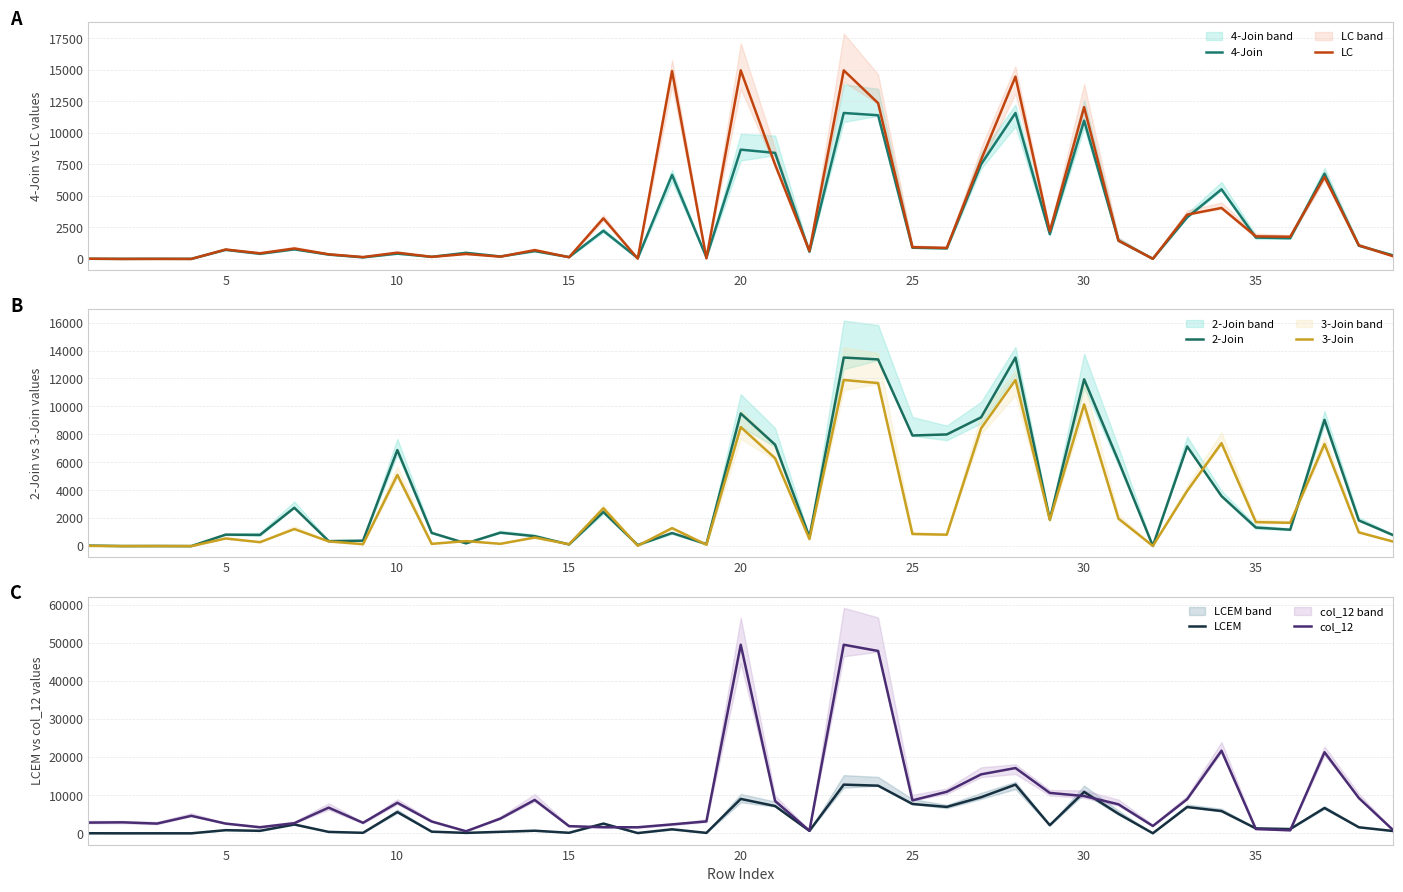

Reading left to right, transcribe all the data shown in this chart.

4-Join: 16.0	9.0	13.0	10.0	726.0	413.0	763.0	351.0	130.0	425.0	173.0	487.0	198.0	624.0	152.0	2236.0	69.0	6671.0	131.0	8672.0	8415.0	576.0	11580.8	11400.0	893.0	842.0	7516.0	11580.8	1972.0	10976.0	1462.0	19.0	3300.0	5526.0	1700.0	1646.0	6760.0	1054.0	285.0
LC: 20.0	4.0	9.0	4.0	753.0	451.0	833.0	372.0	153.0	502.0	168.0	398.0	186.0	703.0	140.0	3222.0	30.0	14905.0	52.0	14961.0	7482.0	636.0	14961.0	12363.0	935.0	881.0	7874.0	14465.0	2204.0	12045.0	1455.0	13.0	3518.0	4049.0	1794.0	1764.0	6501.0	1079.0	217.0
2-Join: 46.0	13.0	15.0	10.0	830.0	810.0	2752.0	367.0	399.0	6876.0	952.0	207.0	970.0	721.0	129.0	2451.0	84.0	946.0	151.0	9497.0	7266.0	660.0	13495.5	13363.0	7922.0	7996.0	9220.0	13495.5	1926.0	11943.0	6097.0	18.0	7136.0	3588.0	1337.0	1182.0	9040.0	1844.0	794.0
3-Join: 25.0	9.0	14.0	9.0	556.0	290.0	1228.0	347.0	146.0	5101.0	170.0	368.0	173.0	623.0	143.0	2715.0	35.0	1296.0	111.0	8520.0	6296.0	511.0	11892.7	11670.0	875.0	827.0	8437.0	11892.7	1888.0	10146.0	1974.0	22.0	3955.0	7373.0	1726.0	1677.0	7315.0	989.0	333.0
LCEM: 30.0	11.0	15.0	11.0	838.0	664.0	2319.0	382.0	143.0	5602.0	446.0	120.0	402.0	694.0	148.0	2564.0	75.0	1064.0	121.0	9048.0	7180.0	654.0	12806.5	12533.0	7719.0	6952.0	9502.0	12806.5	2143.0	10897.0	5139.0	22.0	6910.0	5860.0	1302.0	1131.0	6663.0	1593.0	609.0
col_12: 2824.0	2900.0	2565.0	4601.0	2566.0	1602.0	2671.0	6760.0	2778.0	8038.0	3112.0	551.0	3876.0	8785.0	1890.0	1606.0	1598.0	2354.0	3143.0	49579.6	8518.0	691.0	49579.6	47935.0	8672.0	10932.0	15508.0	17168.0	10631.0	9804.0	7638.0	1933.0	8978.0	21729.0	1134.0	798.0	21318.0	9280.0	831.0